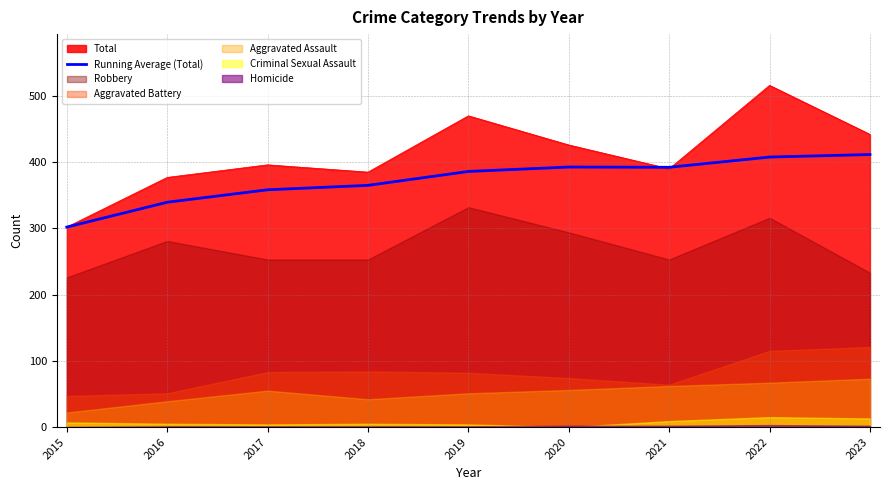

Is it true that Total equals 283.2 at 2023?

False